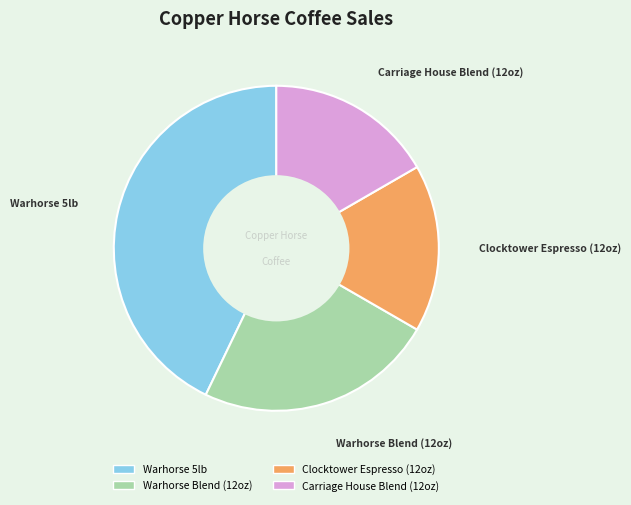

Approximately how many times larger is the value at Warhorse Blend (12oz) compared to Carriage House Blend (12oz)?

1.4